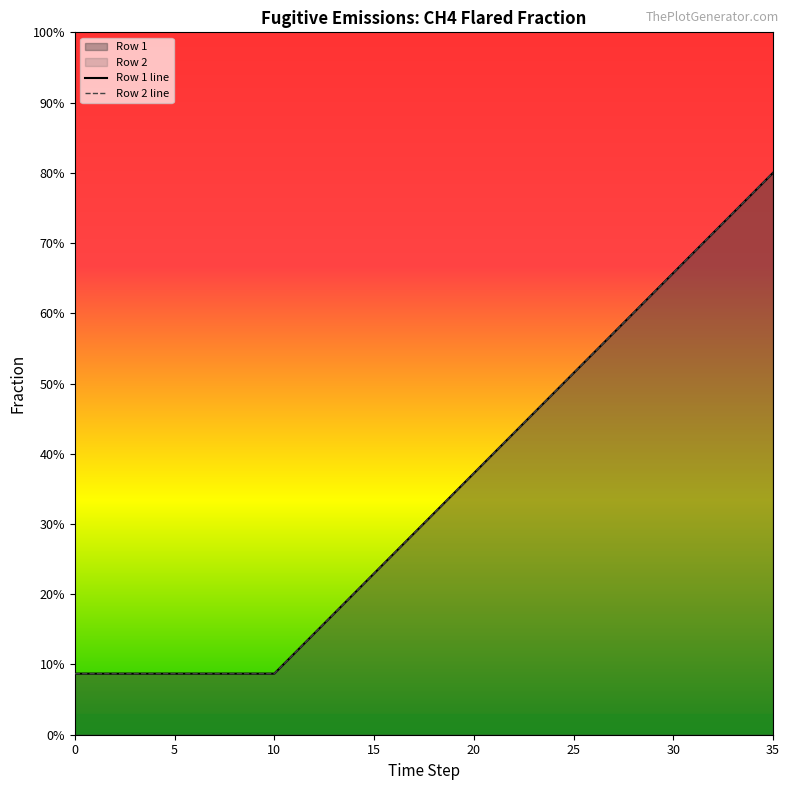

At how many categories does at least one series exceed 0?

36